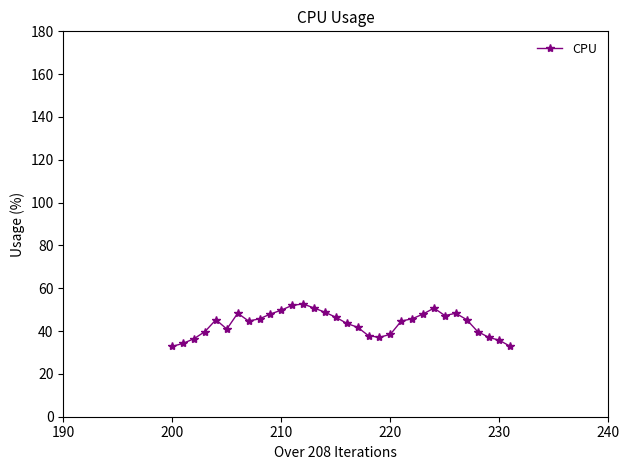

What is the difference between the maximum and minimum values?

19.8